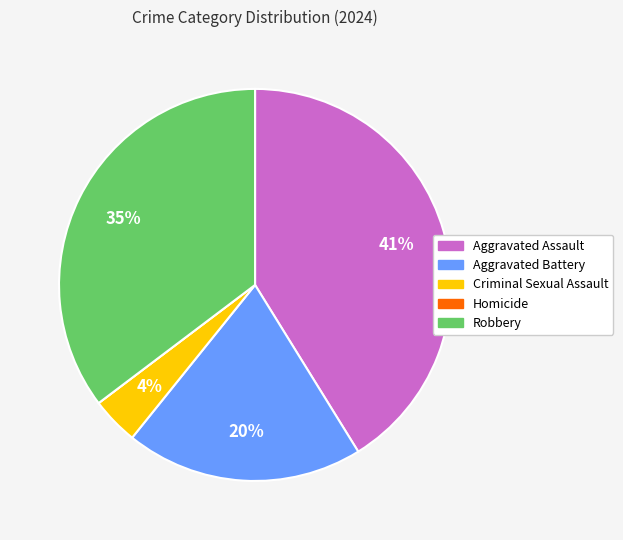

To the nearest percent, what is the difference between the largest and smallest slice percentages?

41%